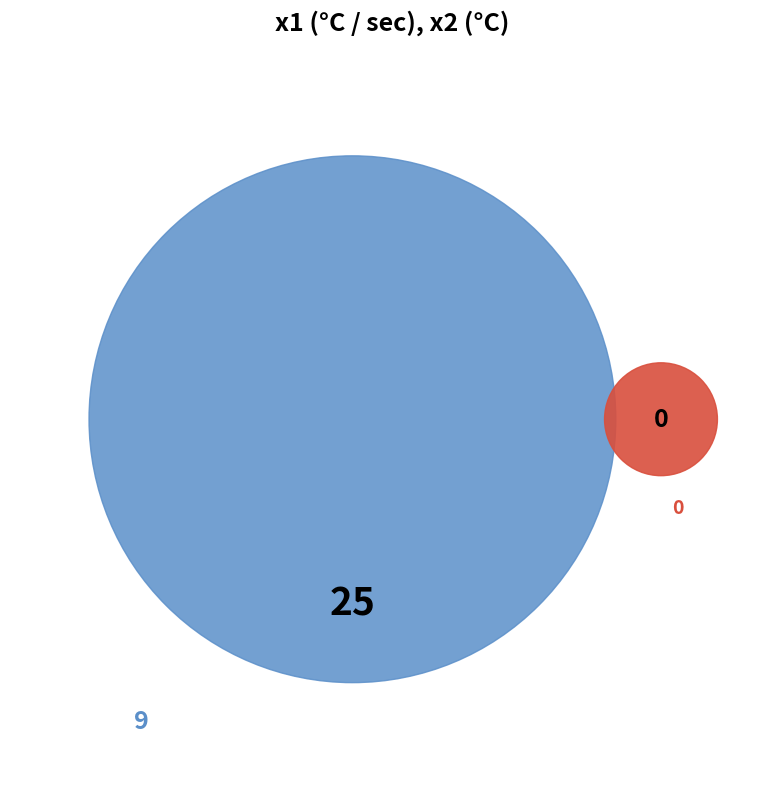

To the nearest percent, what is the difference between the largest and smallest slice percentages?

100%